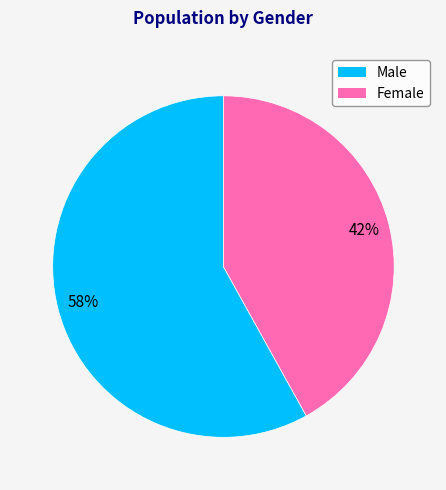

To the nearest percent, what is the average slice percentage?

50%